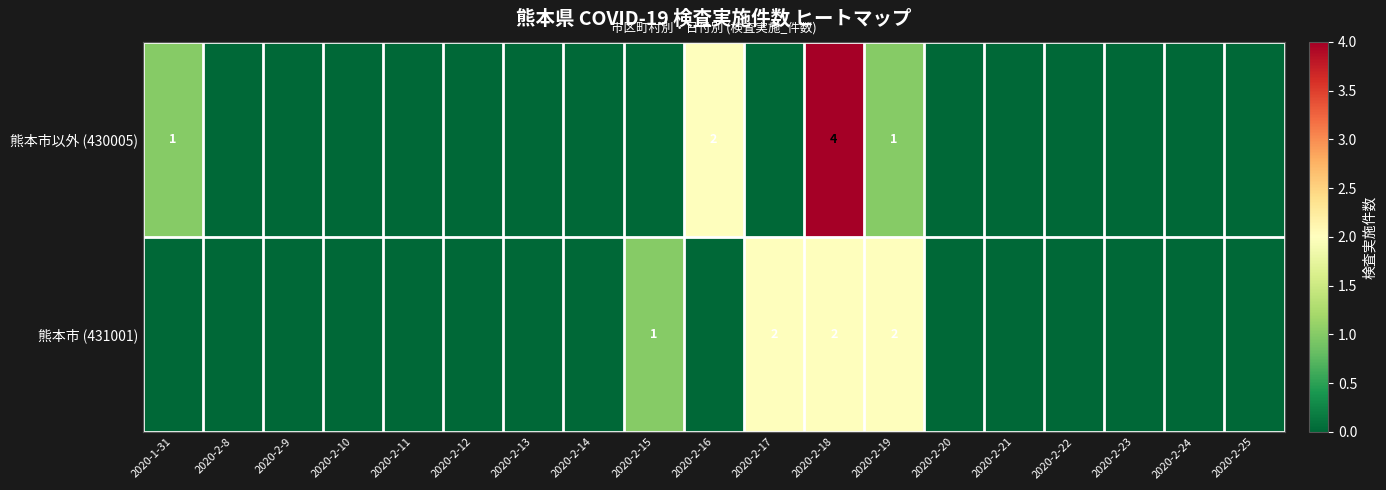

Between 2020-2-24 and 2020-2-13, which is larger?

2020-2-24